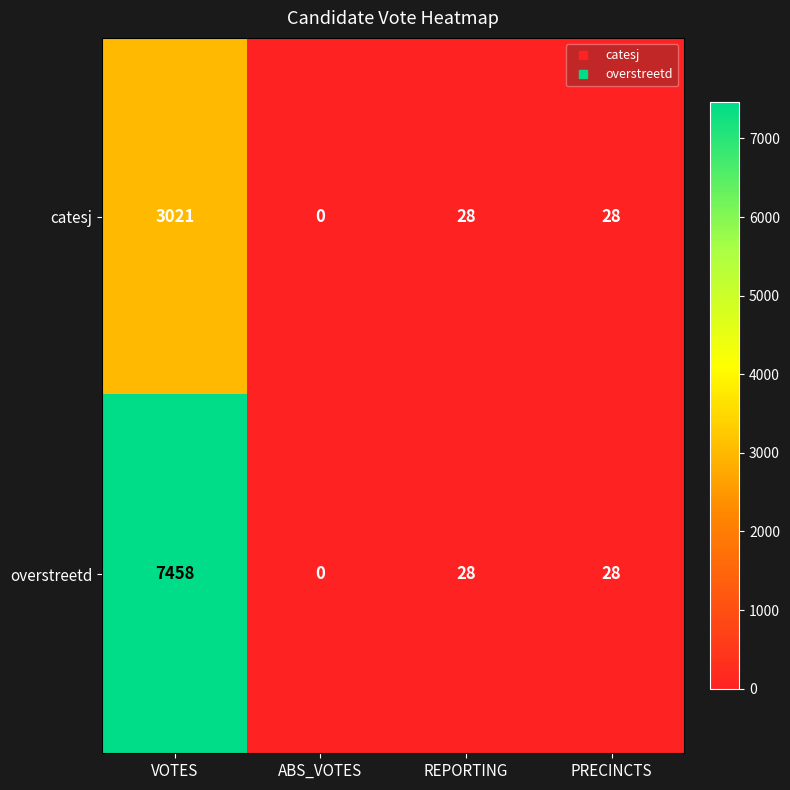

Is it true that catesj equals 12 at REPORTING?

False